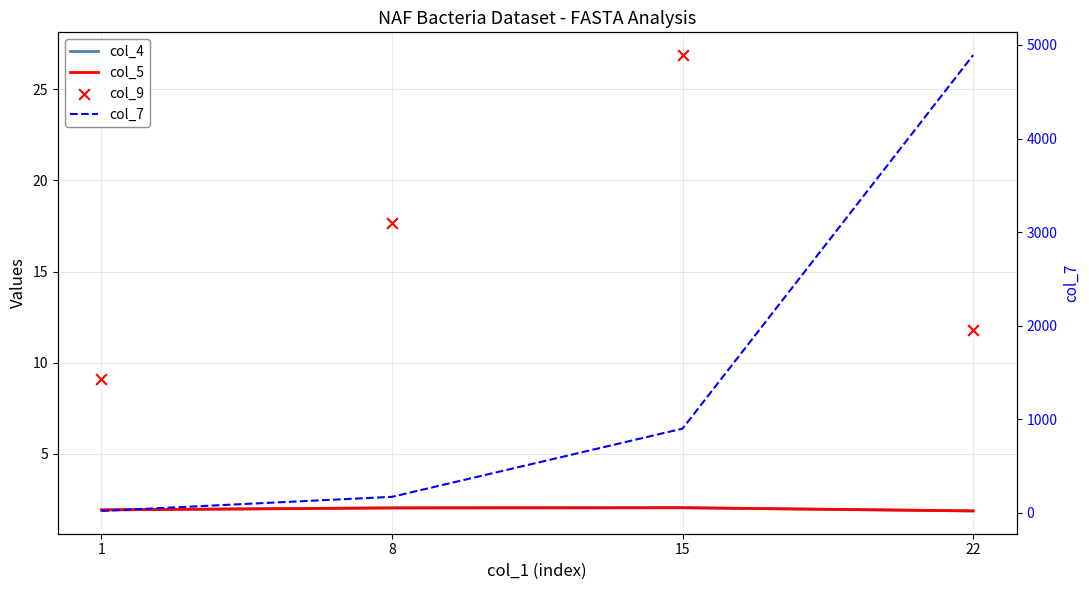

Is the value of col_4 at 1 greater than the value of col_7 at 1?

No